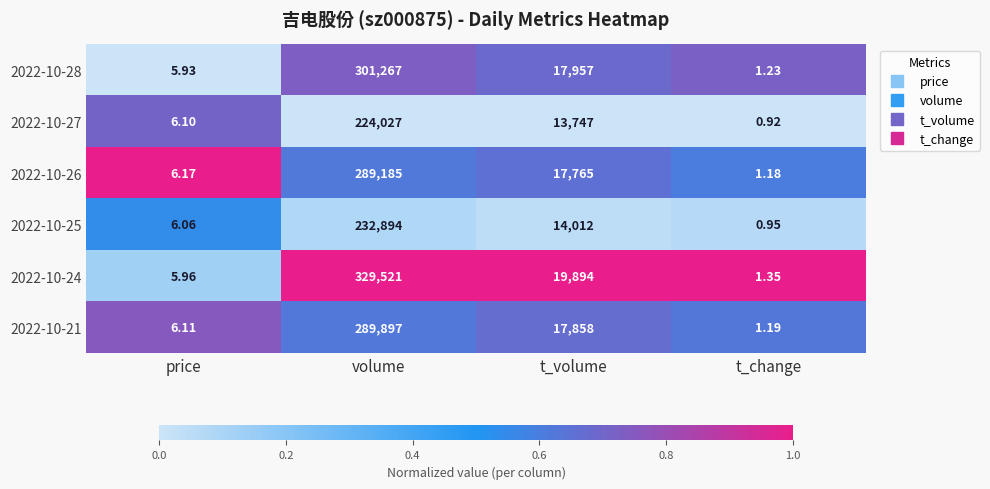

Is the value of 2022-10-24 at volume greater than the value of 2022-10-28 at t_volume?

Yes